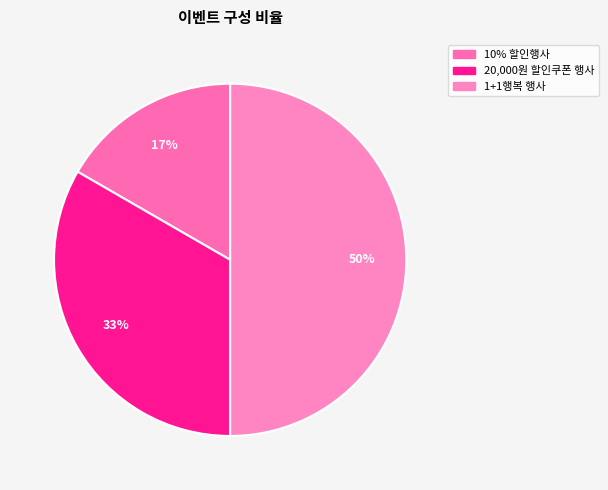

Does 10% 할인행사 represent more than half of the total?

No